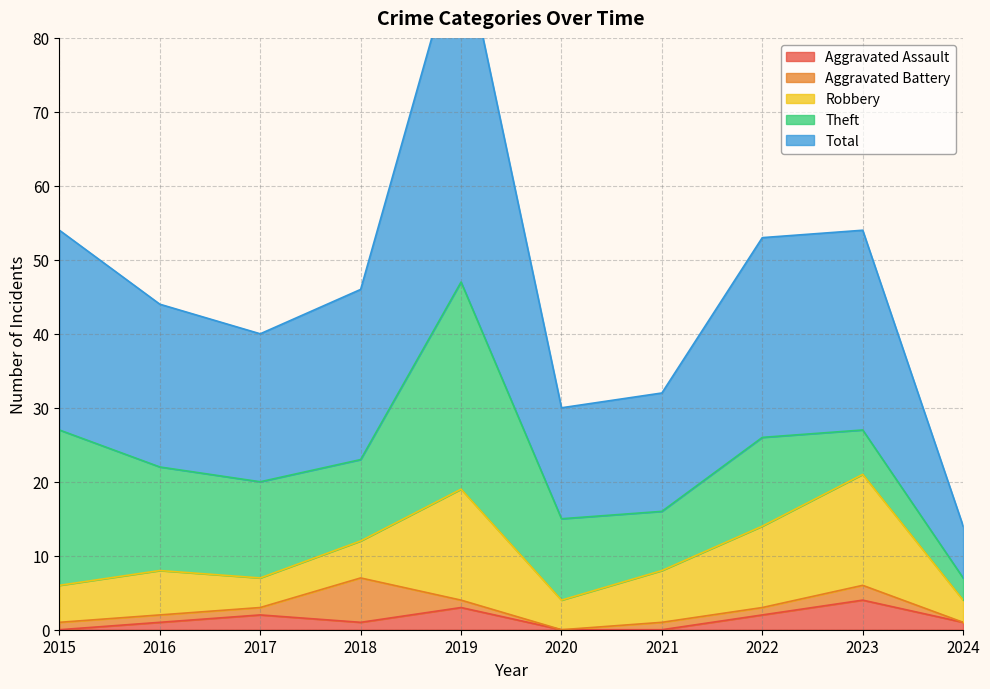

In Aggravated Assault, how many points are lower than both neighbors (excluding endpoints)?

1